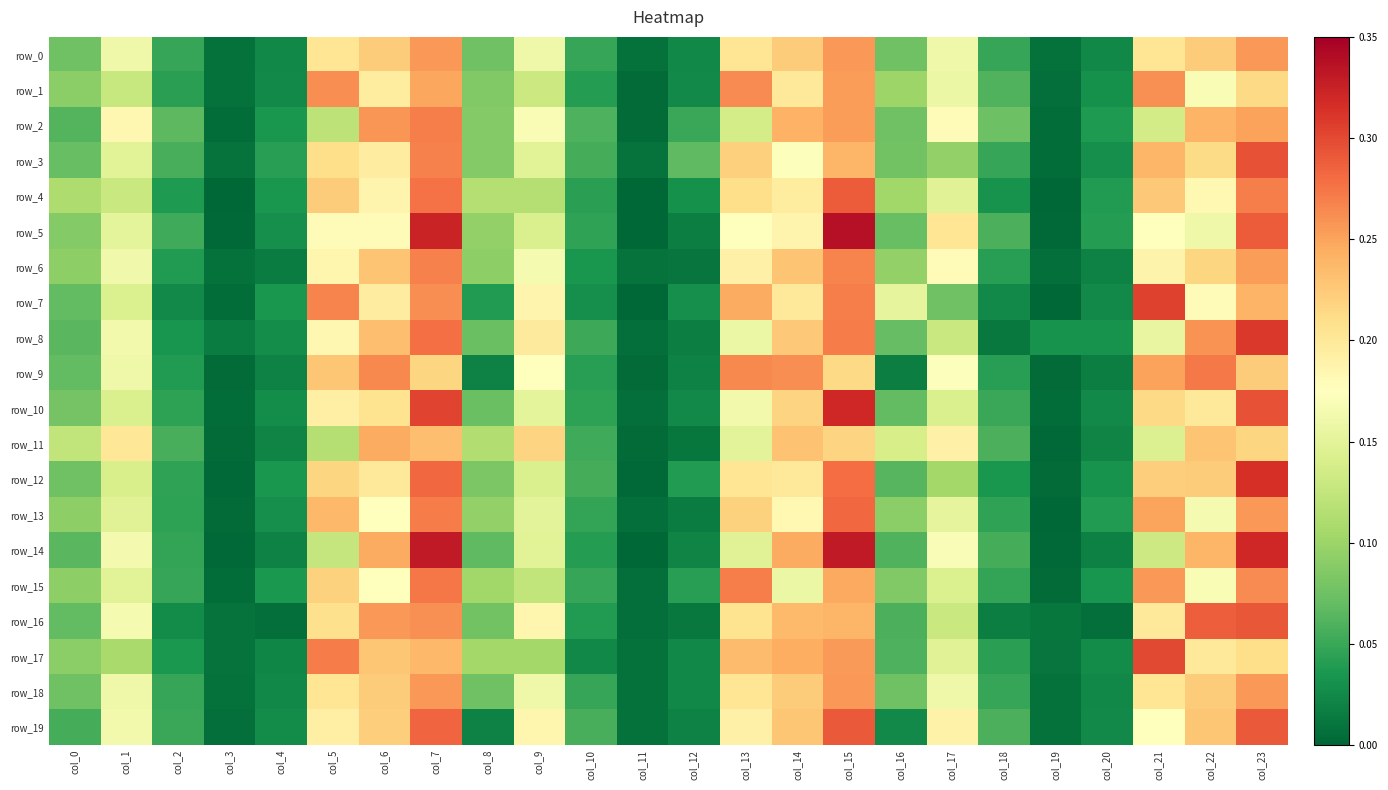

At how many categories does at least one series exceed 0?

24